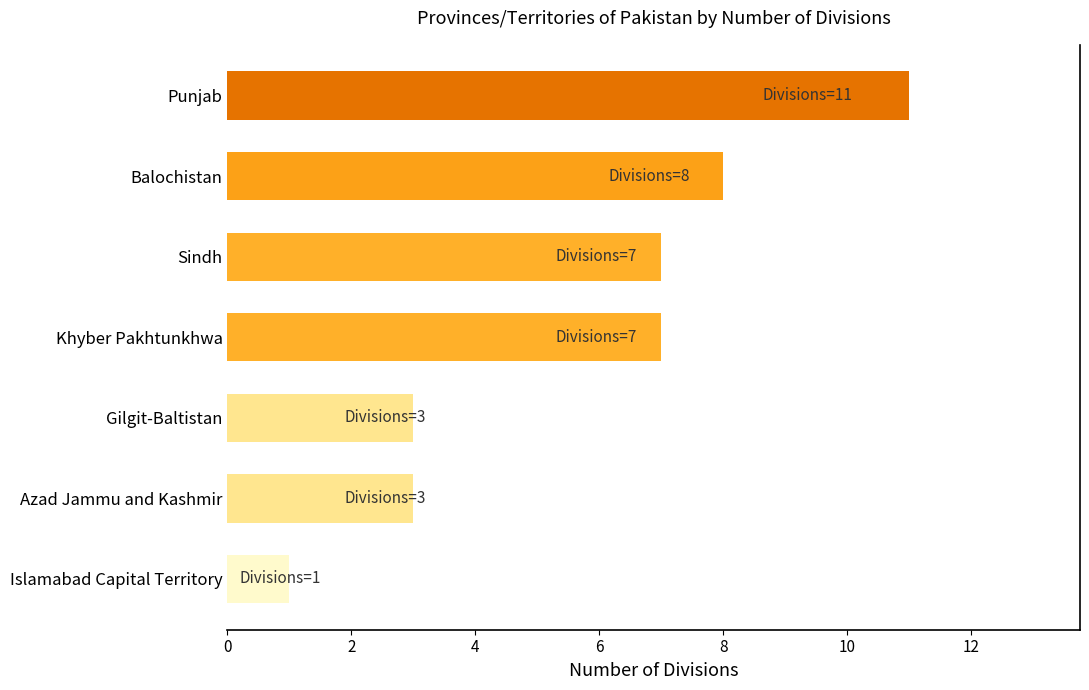

What is the change in value from Gilgit-Baltistan to Sindh?

+4